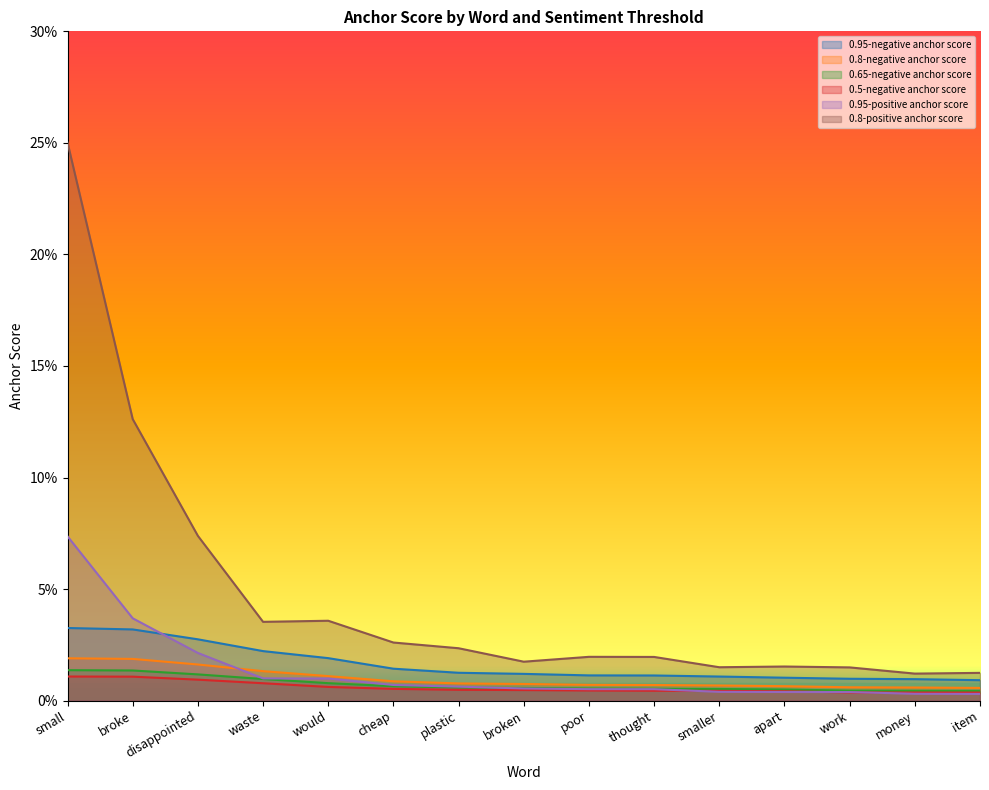

What are all the series names shown in the legend?

0.95-negative anchor score, 0.8-negative anchor score, 0.65-negative anchor score, 0.5-negative anchor score, 0.95-positive anchor score, 0.8-positive anchor score